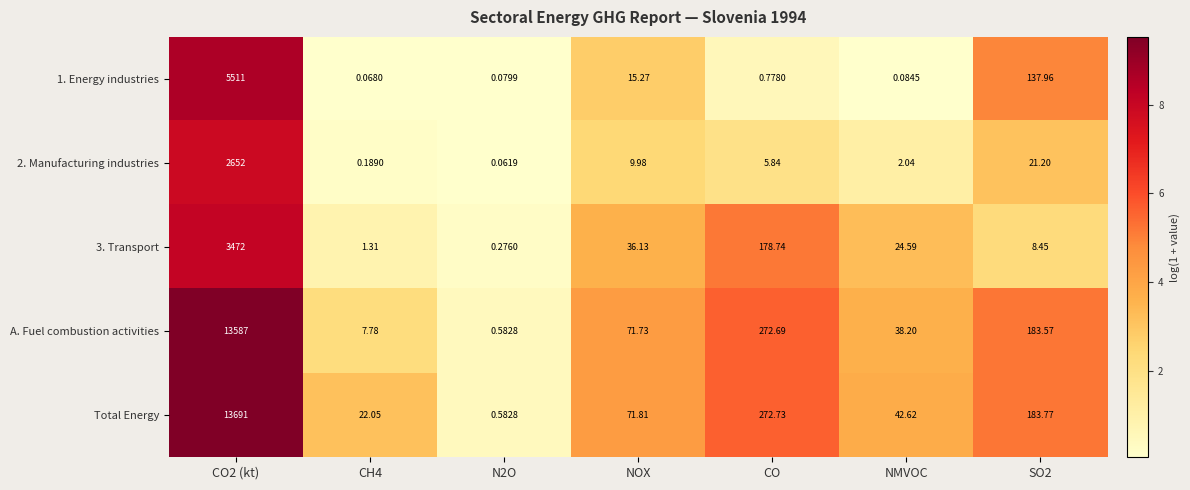

Which series has the largest total across all categories?

Total Energy